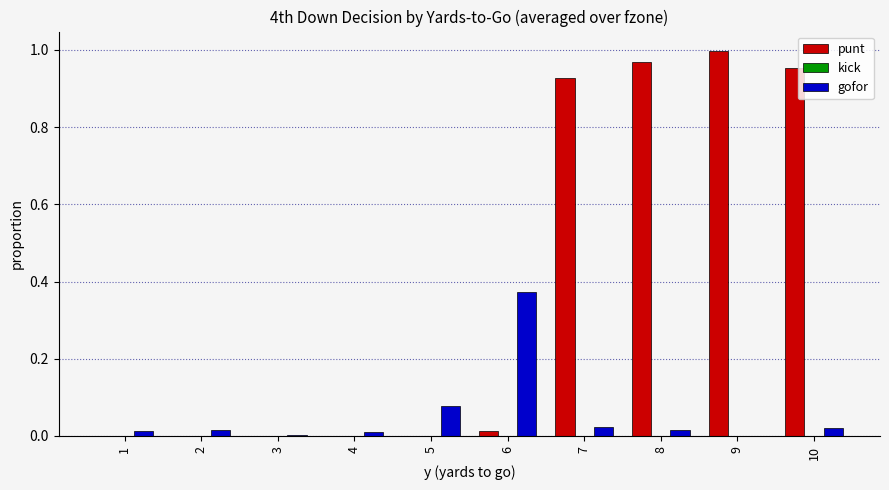

Is the value of gofor at 8 greater than the value of punt at 10?

No